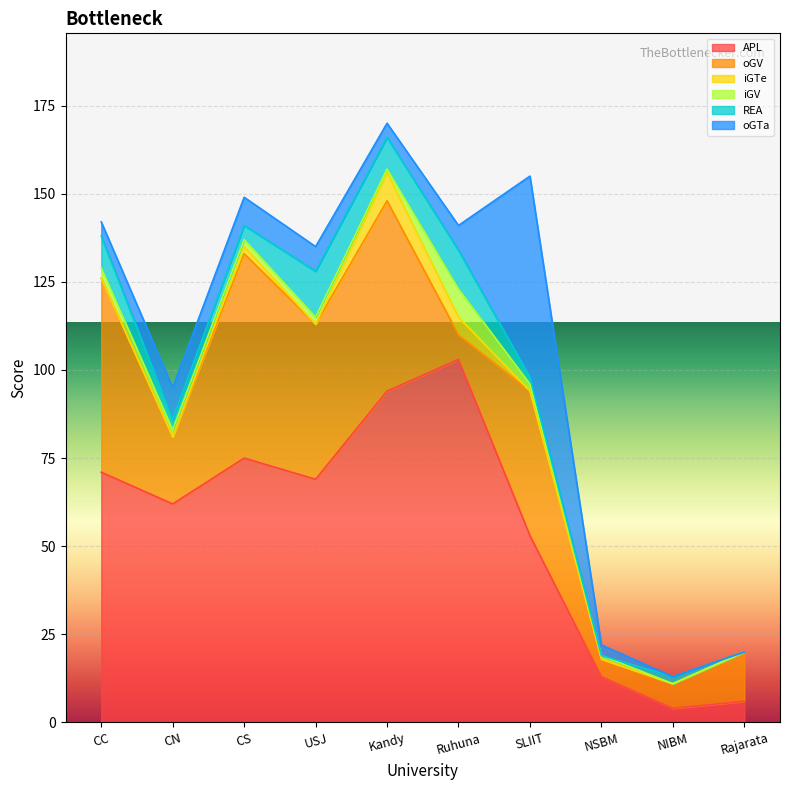

Reading left to right, what are all the values shown in this chart?

APL: 71	62	75	69	94	103	53	13	4	6
oGV: 55	19	58	44	54	7	41	5	7	14
iGTe: 0	0	2	0	8	5	0	0	0	0
iGV: 3	2	2	2	1	8	2	1	0	0
REA: 9	3	4	13	9	11	2	0	2	0
oGTa: 4	9	8	7	4	7	57	3	0	0